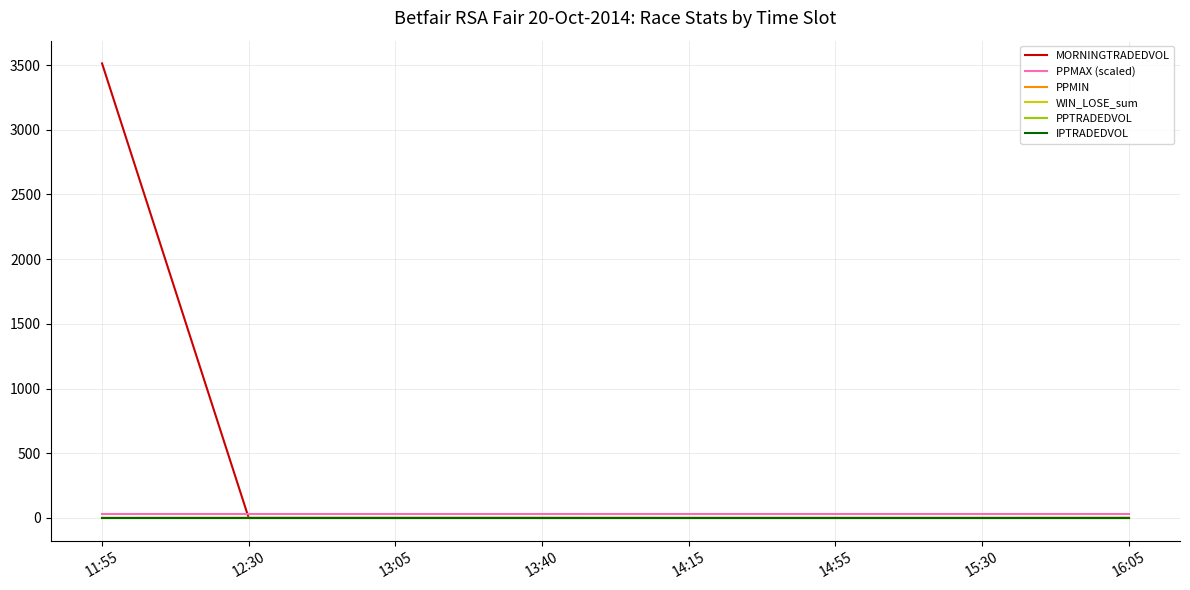

At 11:55, list the series in order from smallest to largest.

PPTRADEDVOL, IPTRADEDVOL, PPMIN, WIN_LOSE_sum, PPMAX (scaled), MORNINGTRADEDVOL